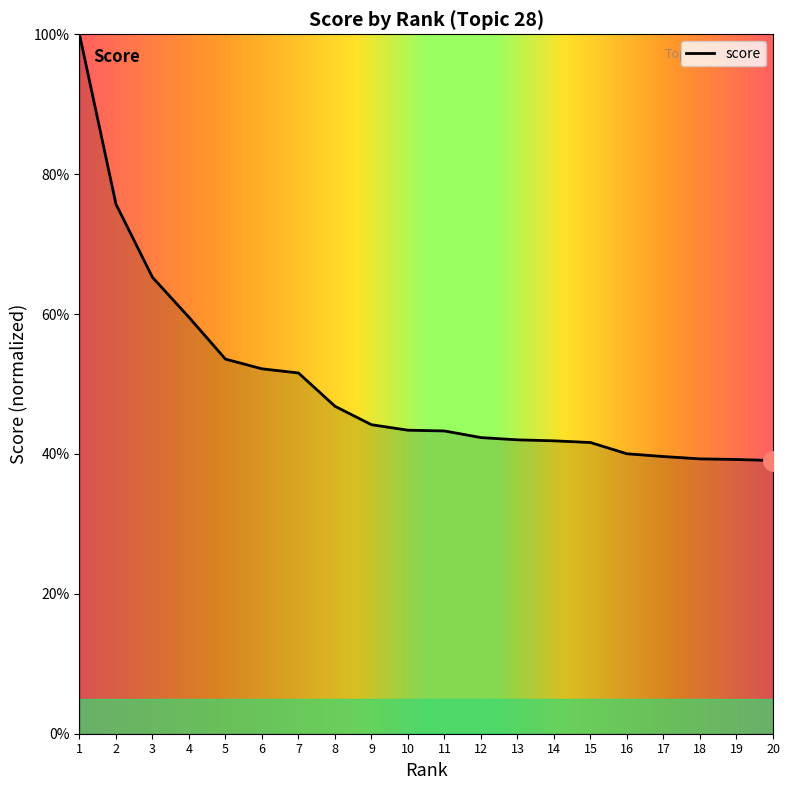

True or false: the data shows 0.8 at 7.

False